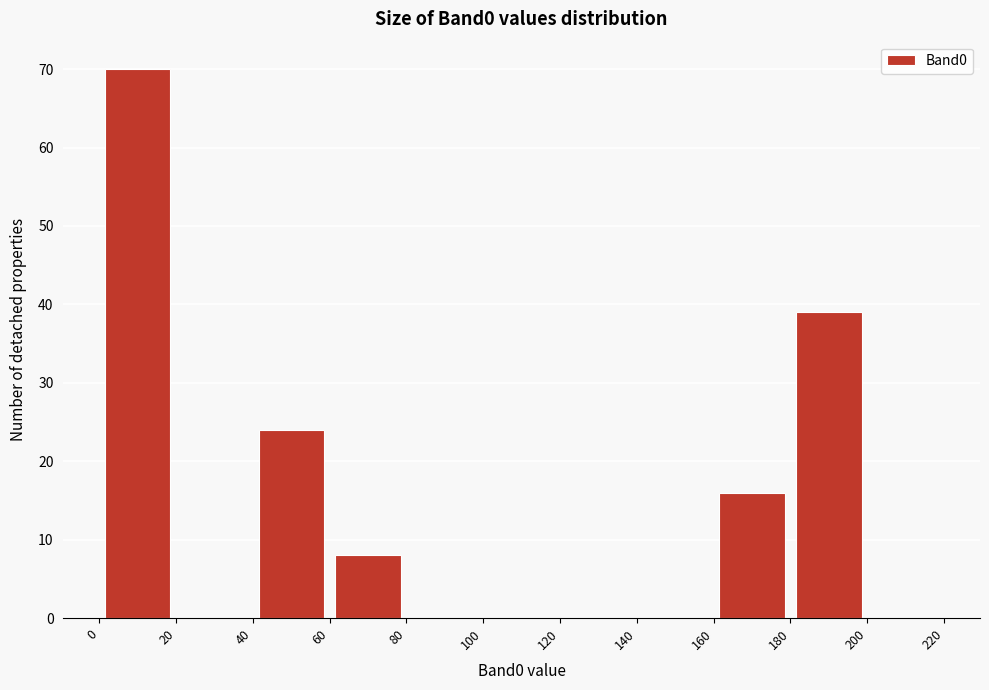

How tall is the bar that spans 180 to 200 on the x-axis? The values are not printed on the chart, so give them approximately, as read against the axis.

39